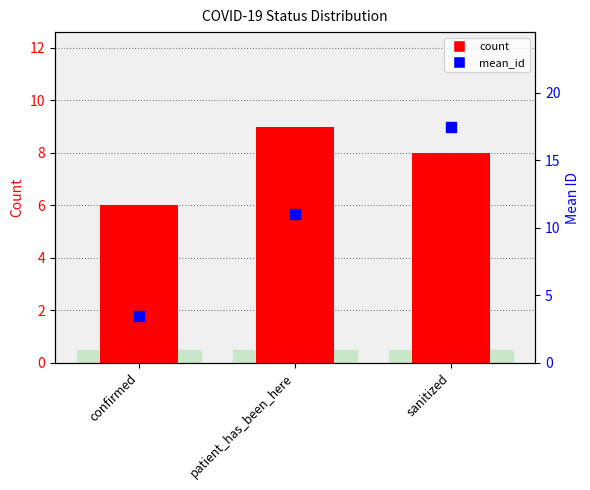

Is the value of mean_id at sanitized greater than the value of count at confirmed?

Yes